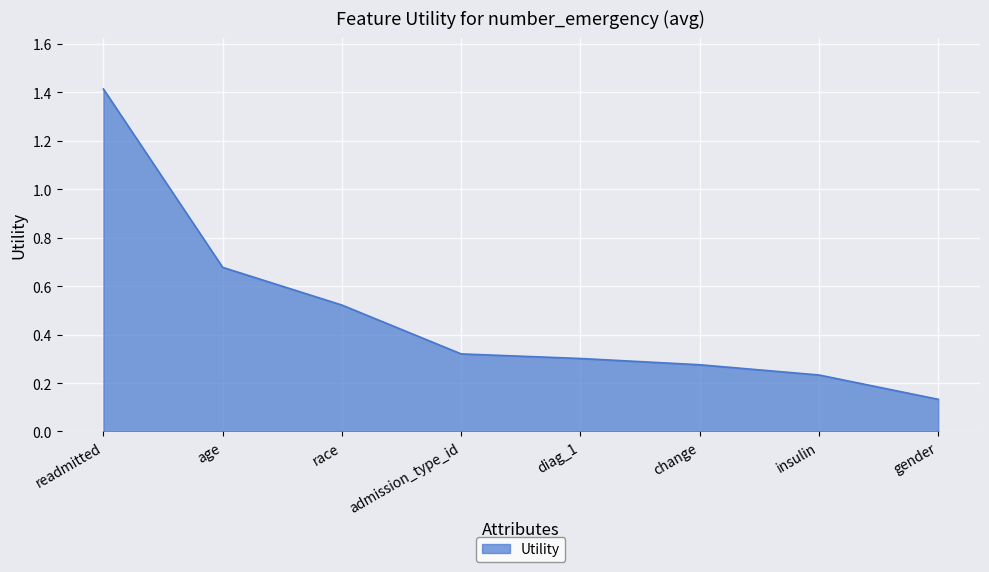

How many values are between 0 and 1?

7